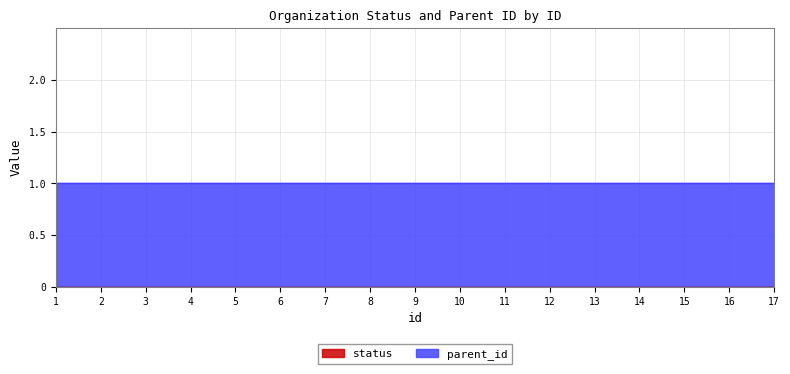

Which series has the largest total across all categories?

parent_id